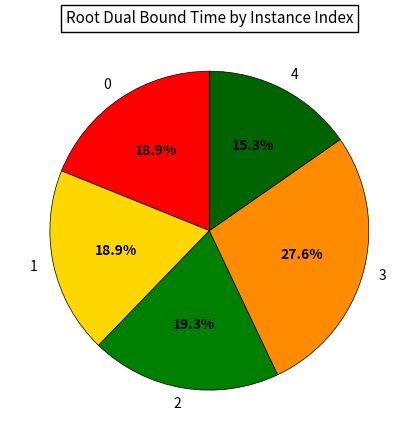

What percentage do 0 and 2 together represent?

38.2%